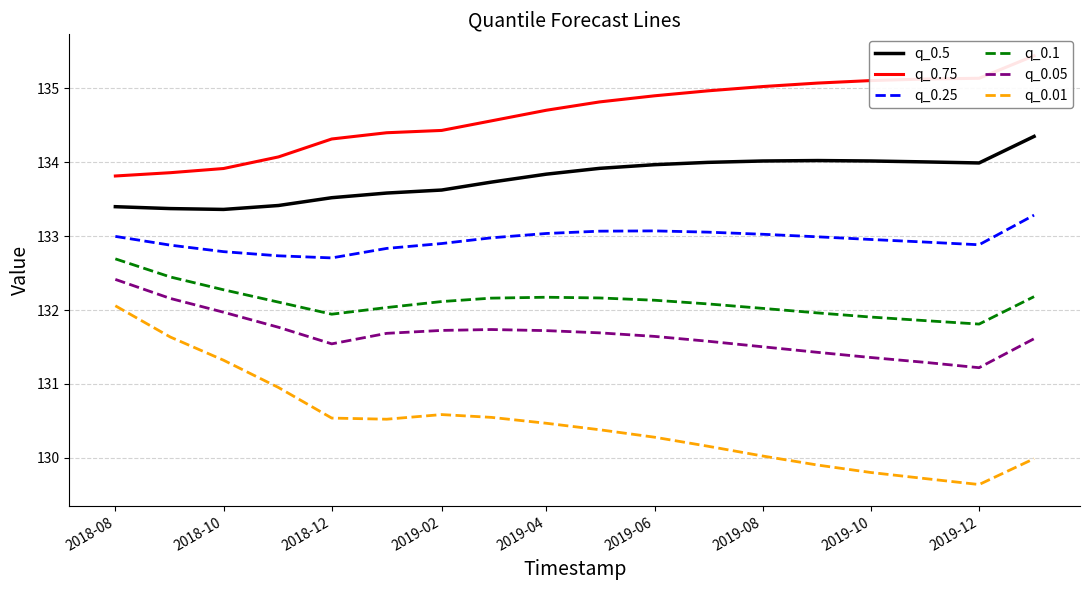

Which series has the widest spread of values?

q_0.01